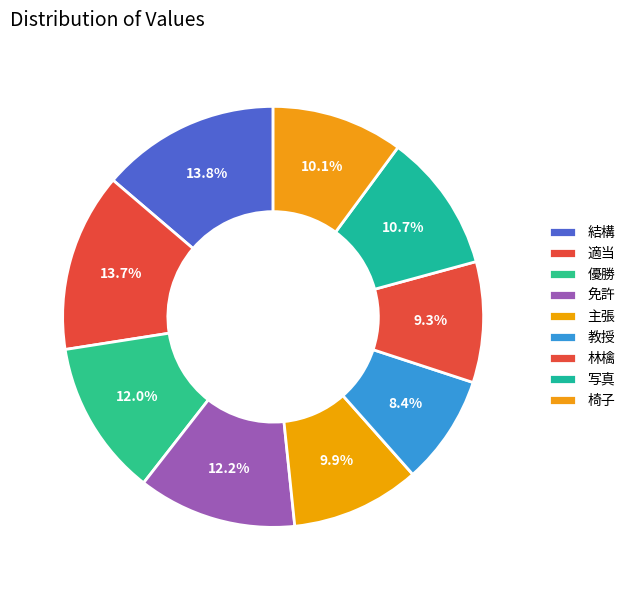

How much of the chart is everything except 写真?

89.3%